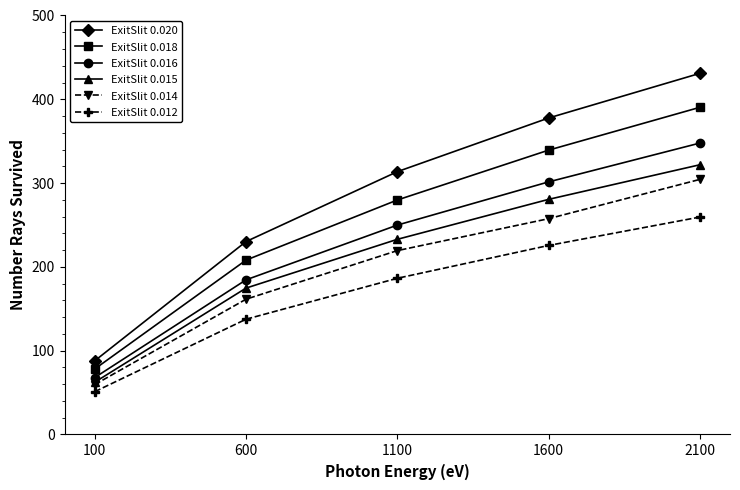

At how many categories does at least one series exceed 175?

4